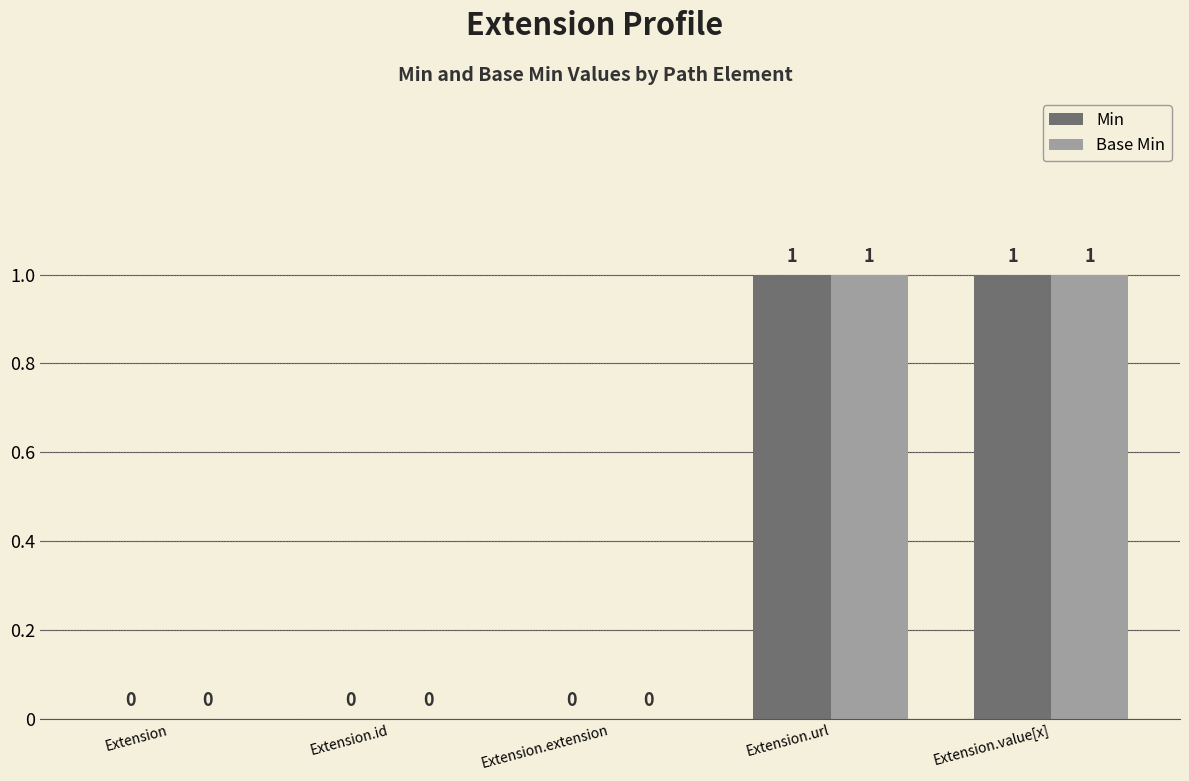

The value of Base Min at Extension.url is 1. True or false?

True